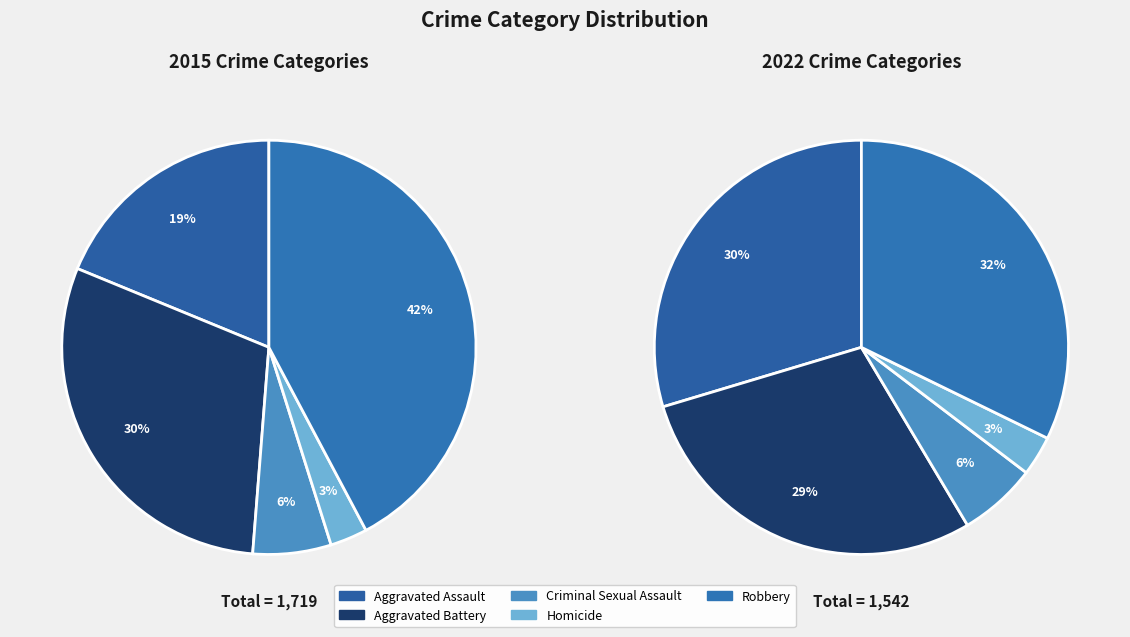

Which series changed the most between Homicide and Robbery?

2015